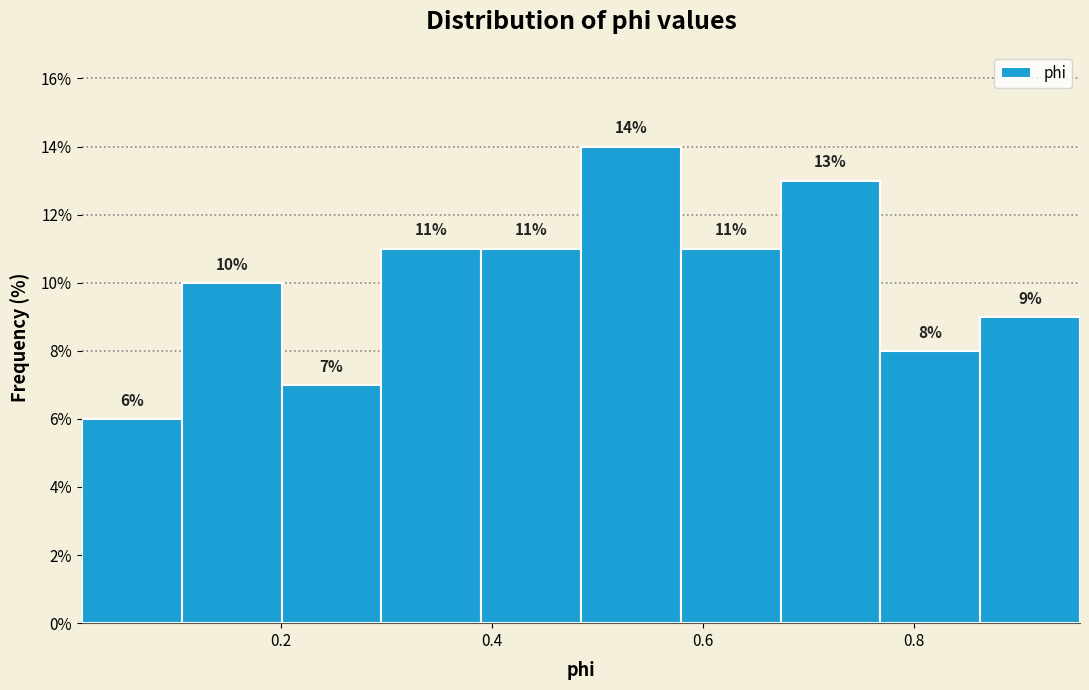

Reading left to right, transcribe this chart: for each bar, give the range it covers on the x-axis and its height. The bar edges are not printed on the chart, so give them approximately, as read against the axis.

0.02 to 0.10: 6
0.10 to 0.20: 10
0.20 to 0.30: 7
0.30 to 0.38: 11
0.38 to 0.48: 11
0.48 to 0.58: 14
0.58 to 0.68: 11
0.68 to 0.76: 13
0.76 to 0.86: 8
0.86 to 0.96: 9